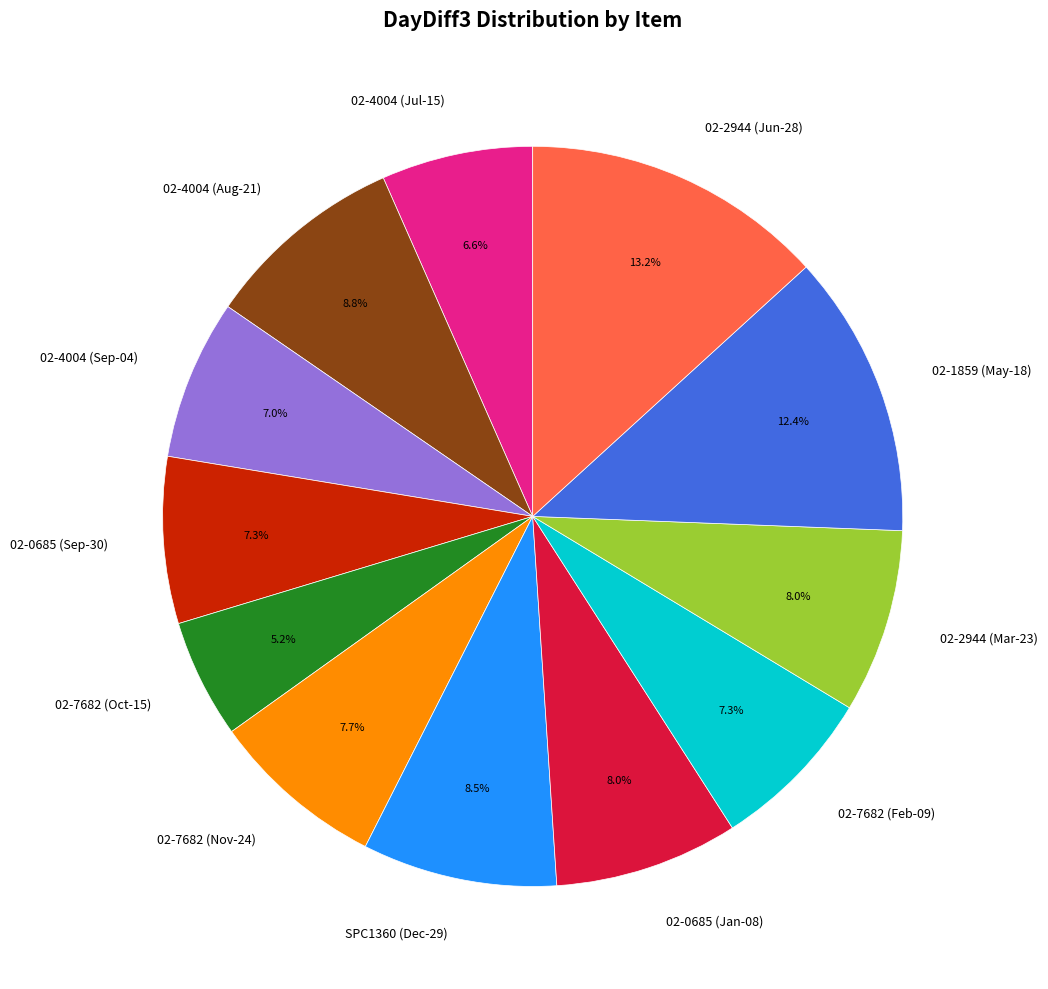

What is the ratio of the value at SPC1360 (Dec-29) to the value at 02-2944 (Mar-23)?

1.1